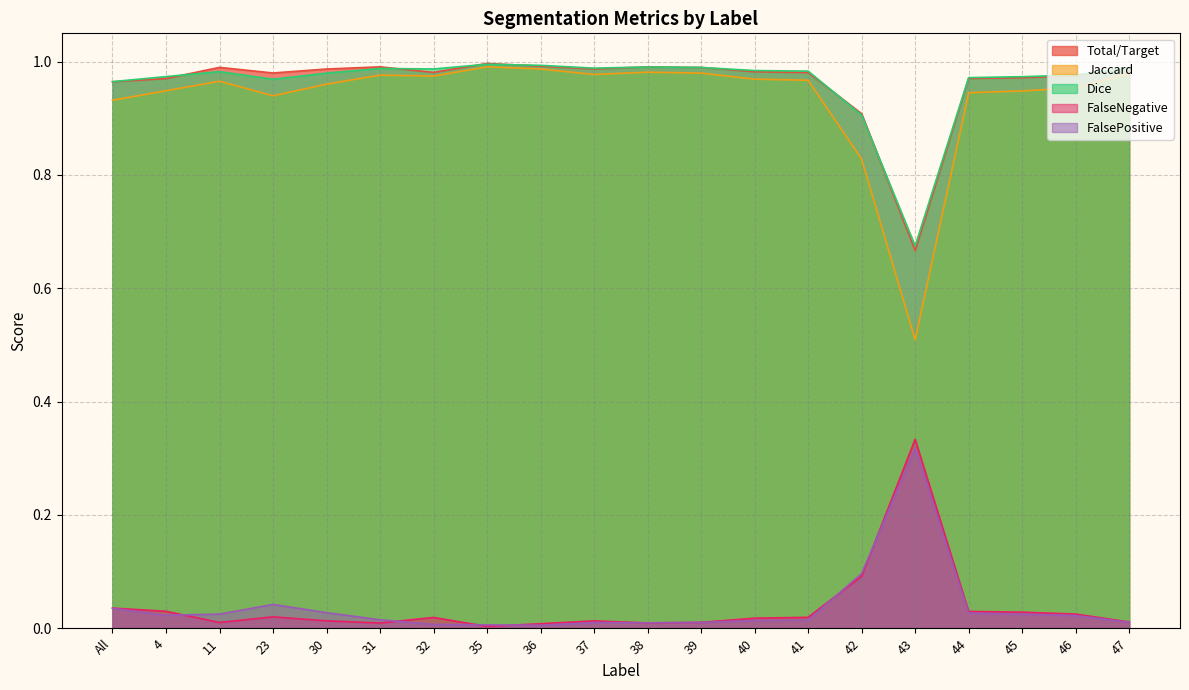

Reading left to right, list all the values displayed in this chart.

Total/Target: All=1.0	4=1.0	11=1.0	23=1.0	30=1.0	31=1.0	32=1.0	35=1.0	36=1.0	37=1.0	38=1.0	39=1.0	40=1.0	41=1.0	42=0.9	43=0.7	44=1.0	45=1.0	46=1.0	47=1.0
Jaccard: All=0.9	4=0.9	11=1.0	23=0.9	30=1.0	31=1.0	32=1.0	35=1.0	36=1.0	37=1.0	38=1.0	39=1.0	40=1.0	41=1.0	42=0.8	43=0.5	44=0.9	45=0.9	46=1.0	47=1.0
Dice: All=1.0	4=1.0	11=1.0	23=1.0	30=1.0	31=1.0	32=1.0	35=1.0	36=1.0	37=1.0	38=1.0	39=1.0	40=1.0	41=1.0	42=0.9	43=0.7	44=1.0	45=1.0	46=1.0	47=1.0
FalseNegative: All=0.0	4=0.0	11=0.0	23=0.0	30=0.0	31=0.0	32=0.0	35=0.0	36=0.0	37=0.0	38=0.0	39=0.0	40=0.0	41=0.0	42=0.1	43=0.3	44=0.0	45=0.0	46=0.0	47=0.0
FalsePositive: All=0.0	4=0.0	11=0.0	23=0.0	30=0.0	31=0.0	32=0.0	35=0.0	36=0.0	37=0.0	38=0.0	39=0.0	40=0.0	41=0.0	42=0.1	43=0.3	44=0.0	45=0.0	46=0.0	47=0.0